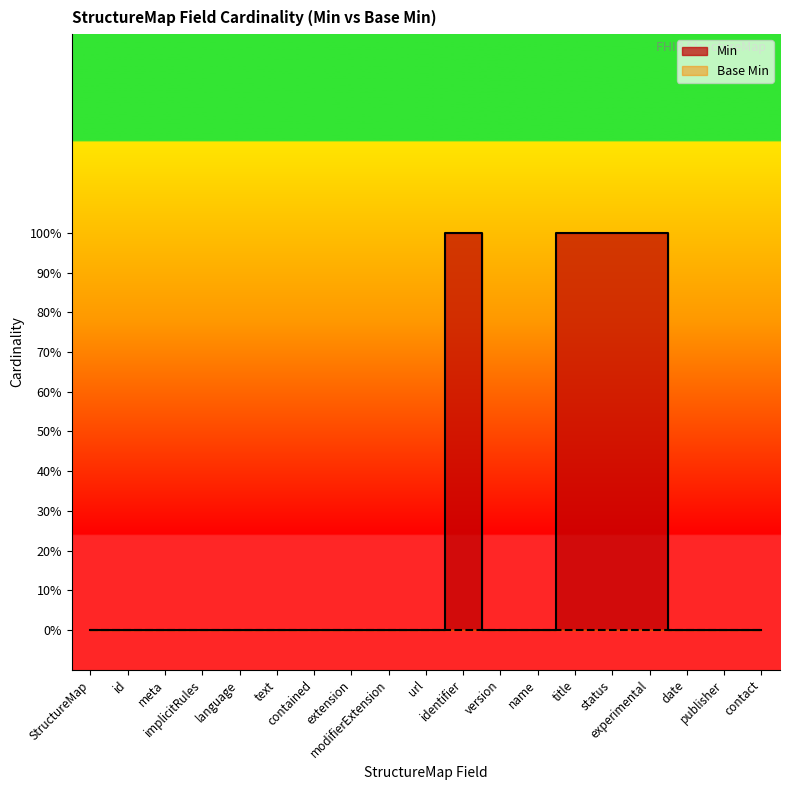

Reading left to right, what are all the values shown in this chart?

0	0	0	0	0	0	0	0	0	0	1	0	0	1	1	1	0	0	0